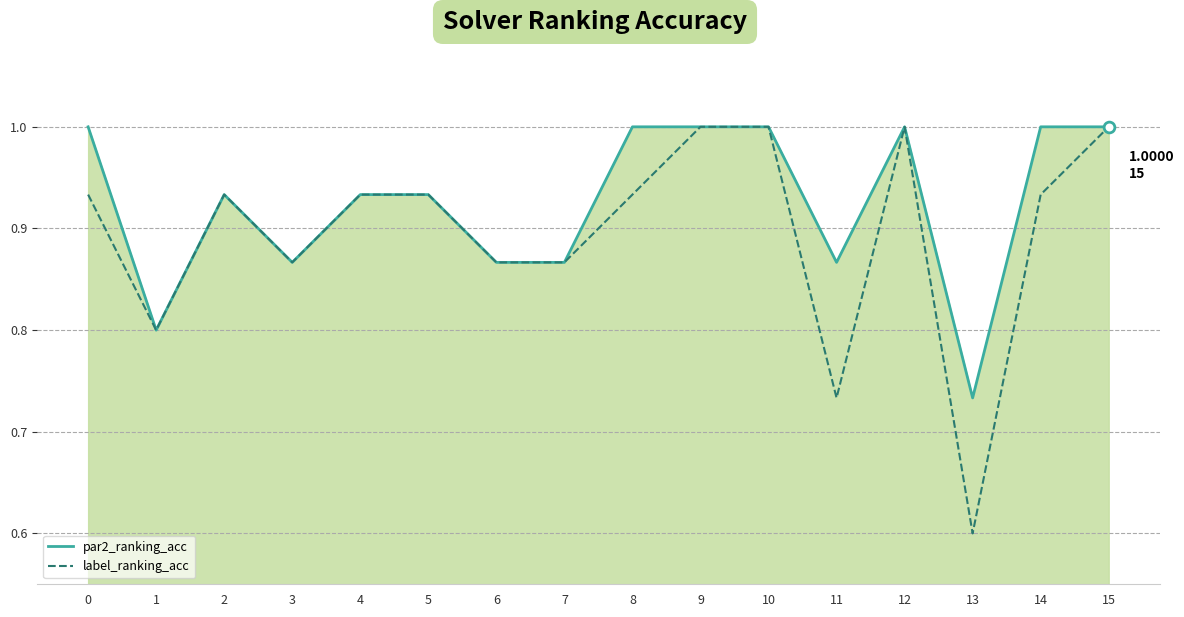

What is the minimum value shown in the chart?

0.6